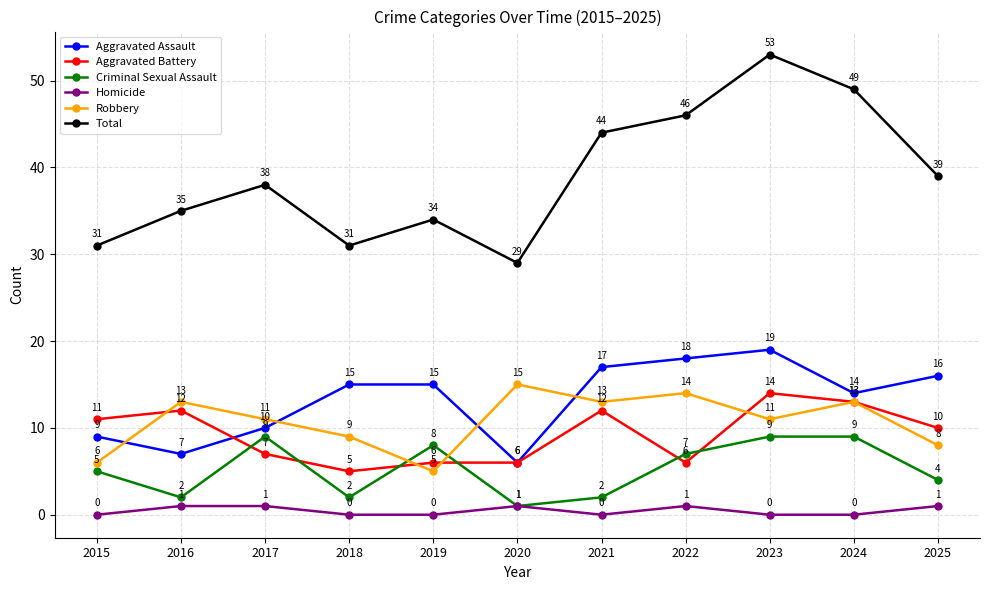

In Robbery, how many points are higher than both neighbors (excluding endpoints)?

4